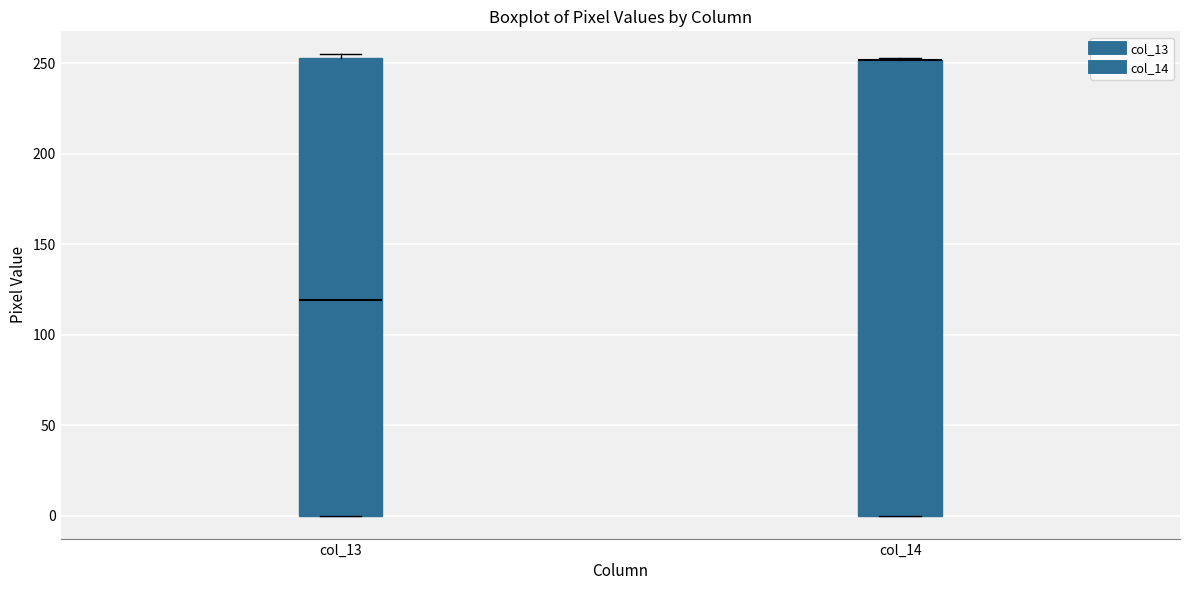

Where is the upper edge of the box for col_13 on the y-axis? The values are not printed on the chart, so give them approximately, as read against the axis.

255